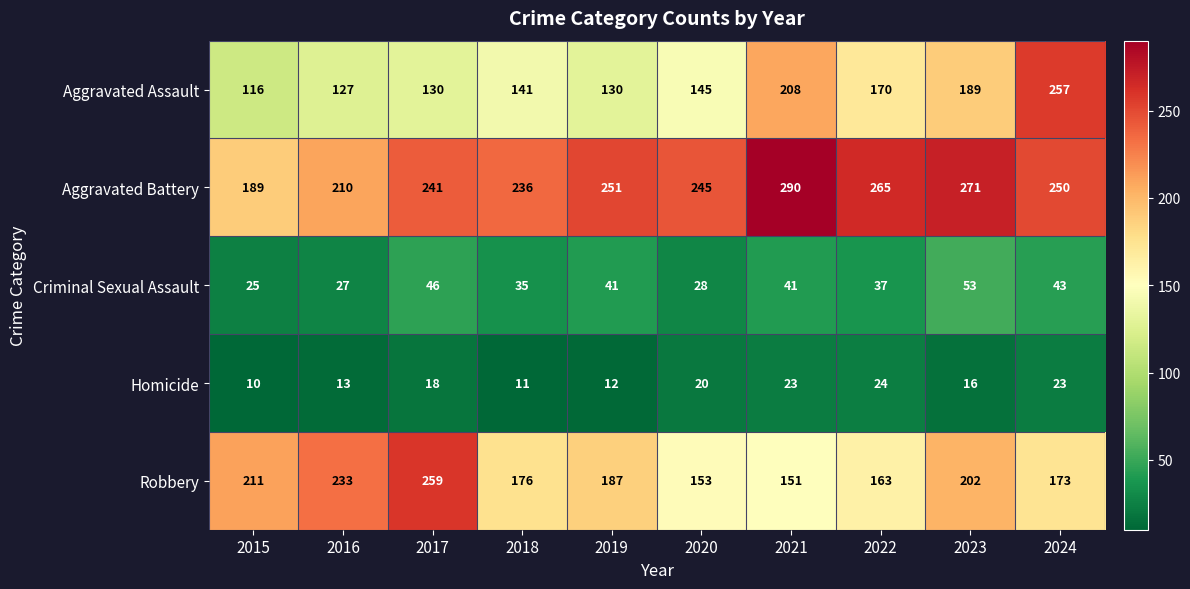

Count the number of data series in this chart.

5